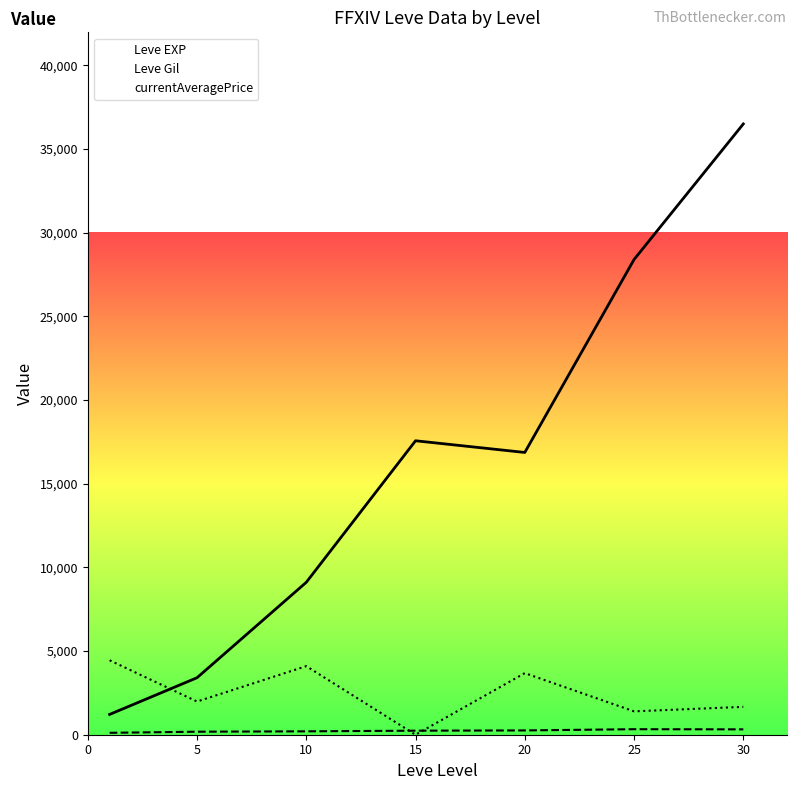

Does the chart have visible grid lines?

No